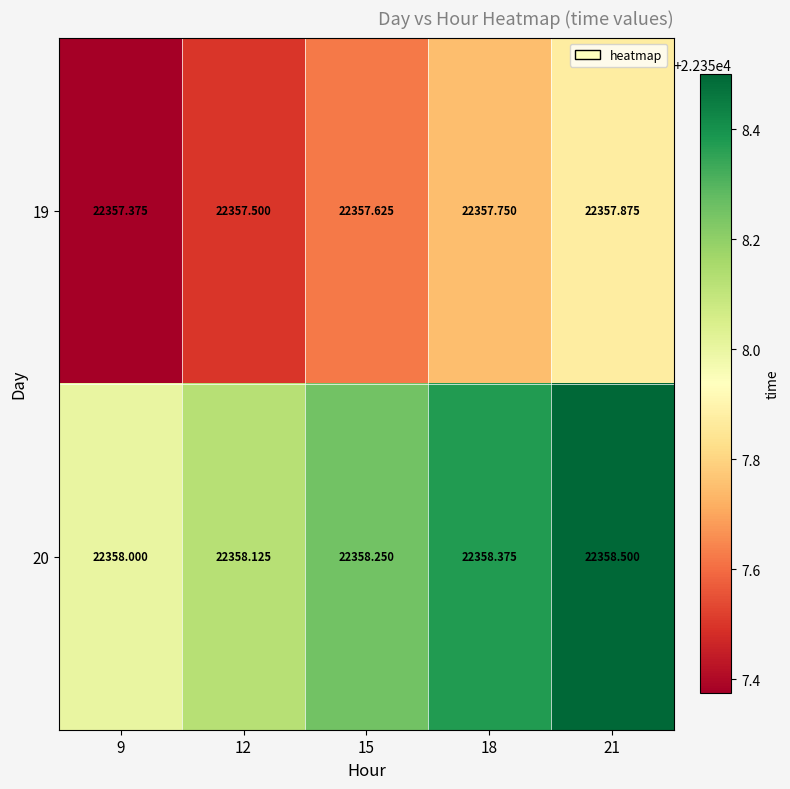

Reading left to right, transcribe all the data shown in this chart.

19: 9=22357.4	12=22357.5	15=22357.6	18=22357.8	21=22357.9
20: 9=22358.0	12=22358.1	15=22358.2	18=22358.4	21=22358.5